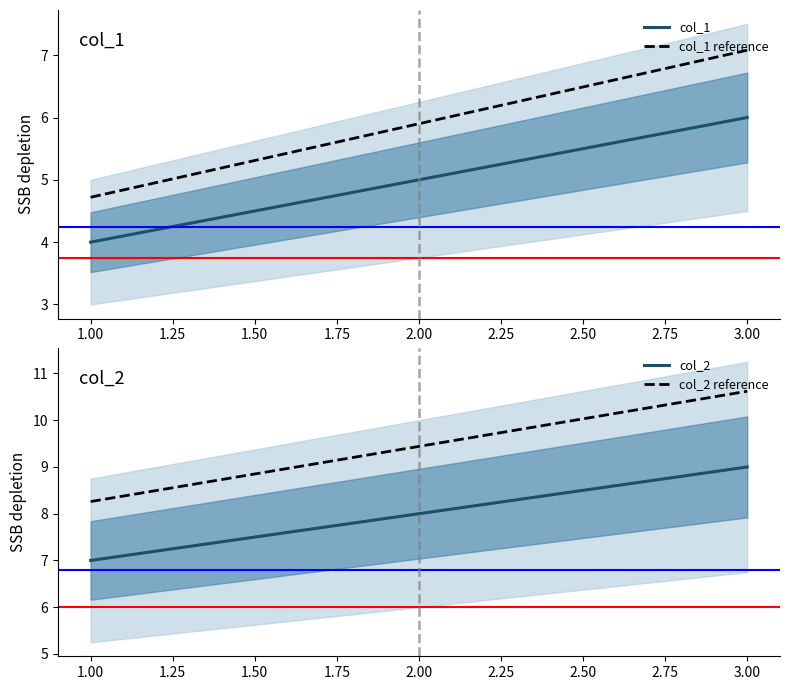

Which series has the largest total across all categories?

col_2 reference